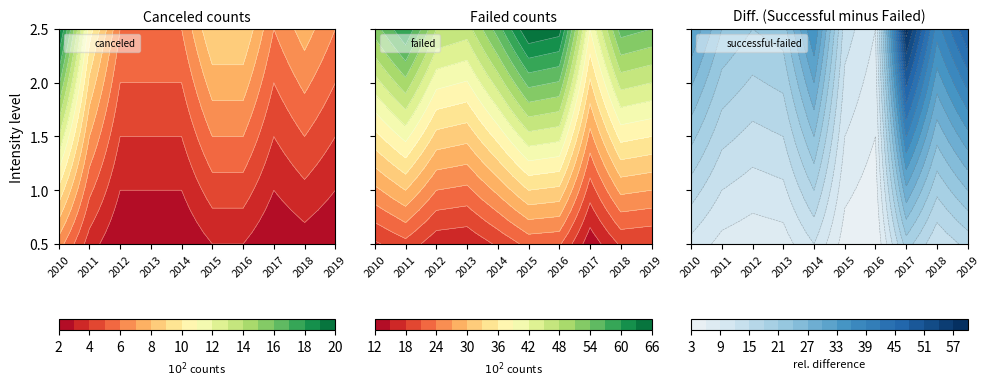

Rank the categories by failed value from lowest to highest.

2017, 2013, 2012, 2010, 2019, 2014, 2018, 2011, 2016, 2015